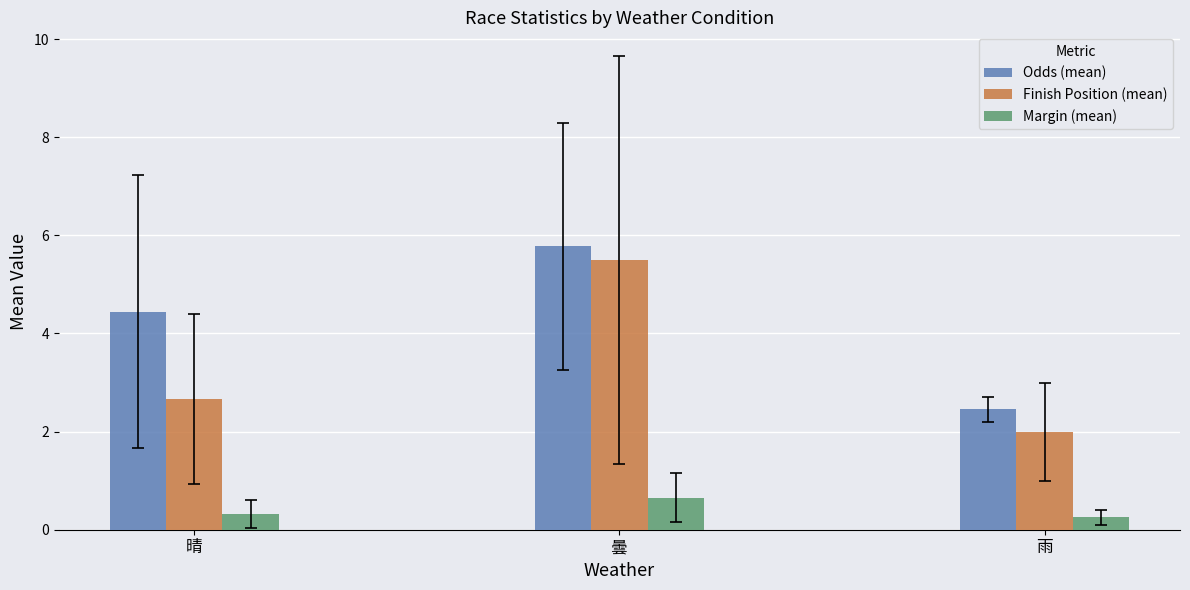

What is the sum of all Finish Position (mean) values?

10.2